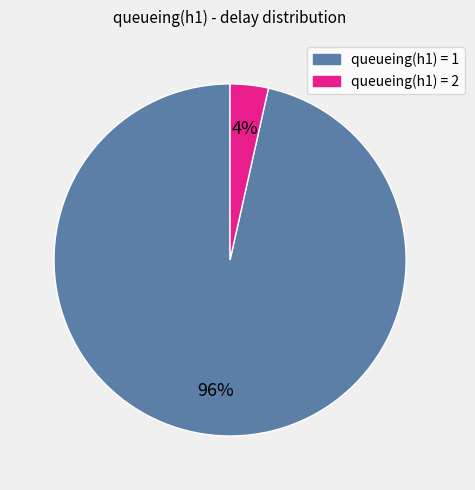

Is there any slice that represents more than half of the pie?

Yes